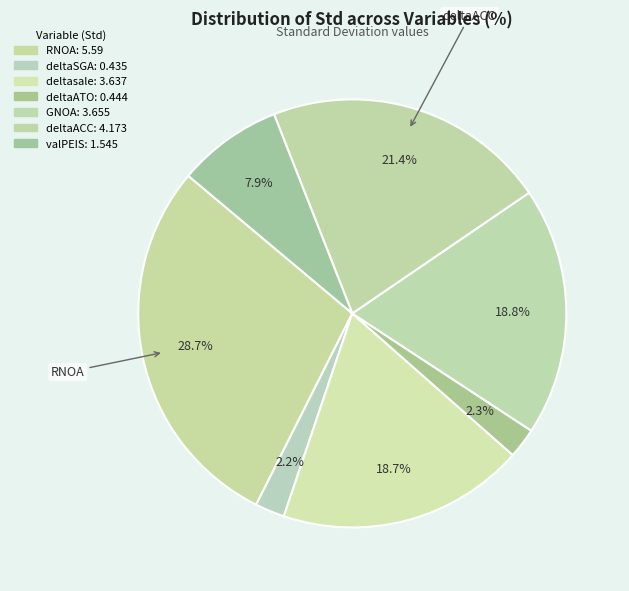

Count the number of slices in the pie.

7